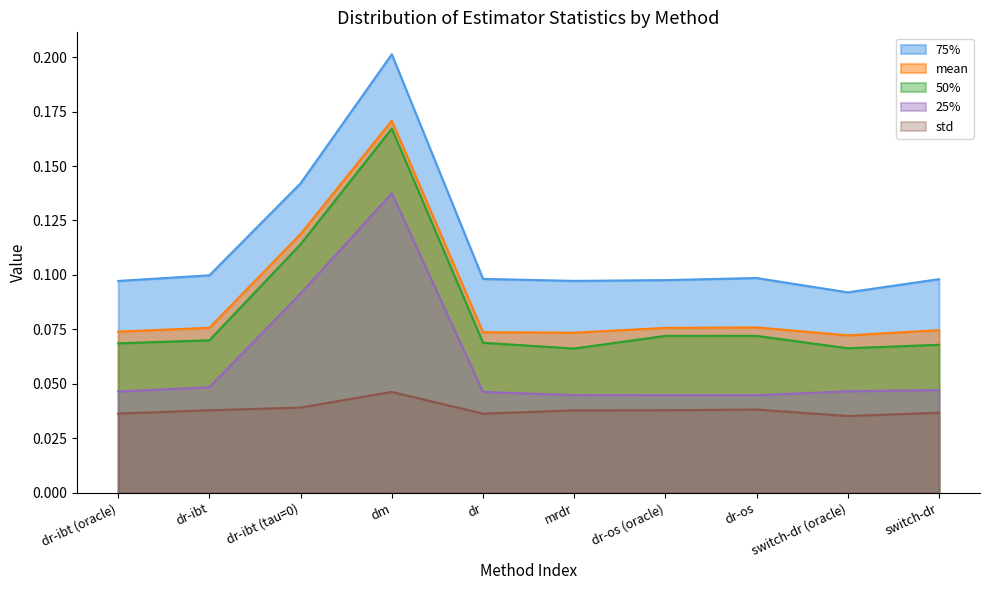

Which series has the widest spread of values?

75%